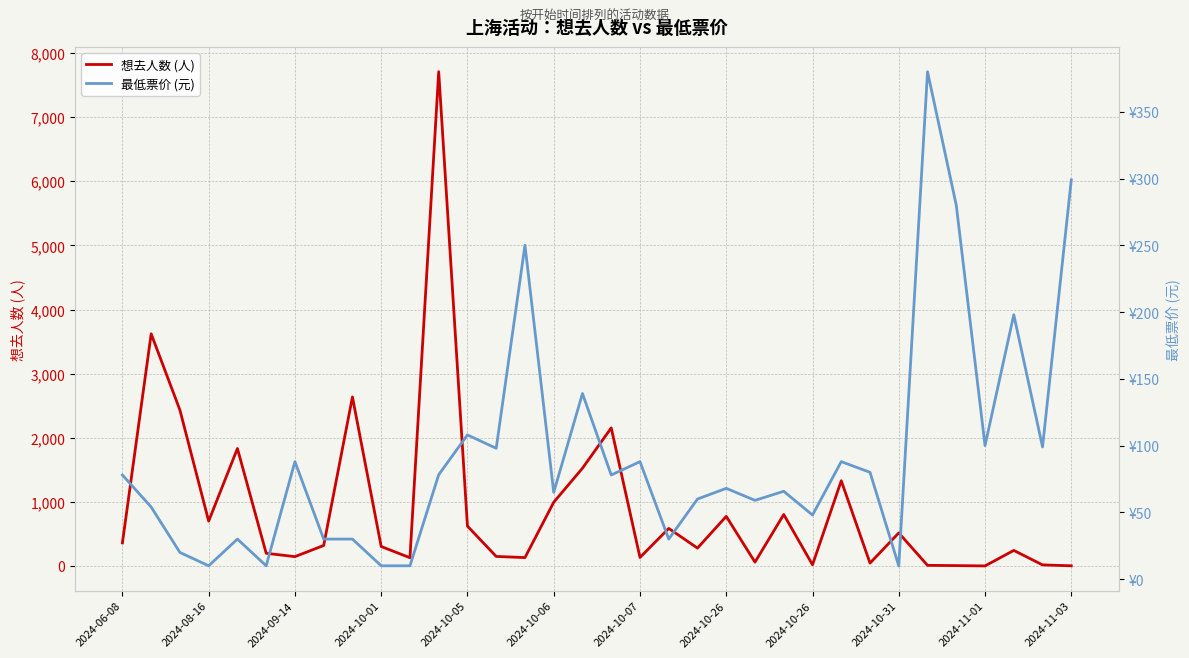

Which has a higher value, 17 or 23?

17